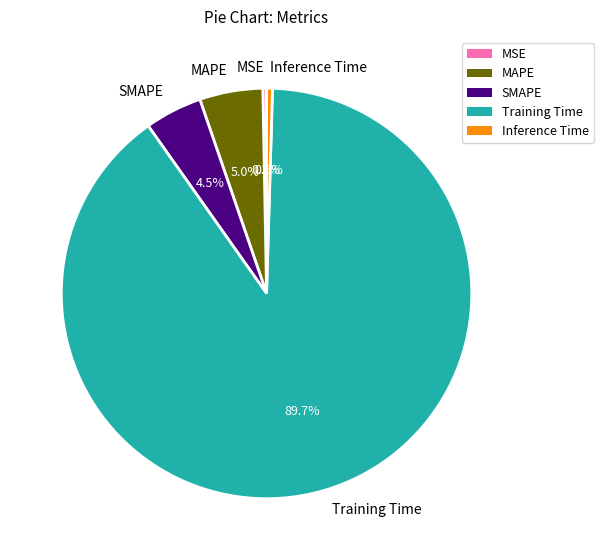

Is Training Time the majority of the pie?

Yes